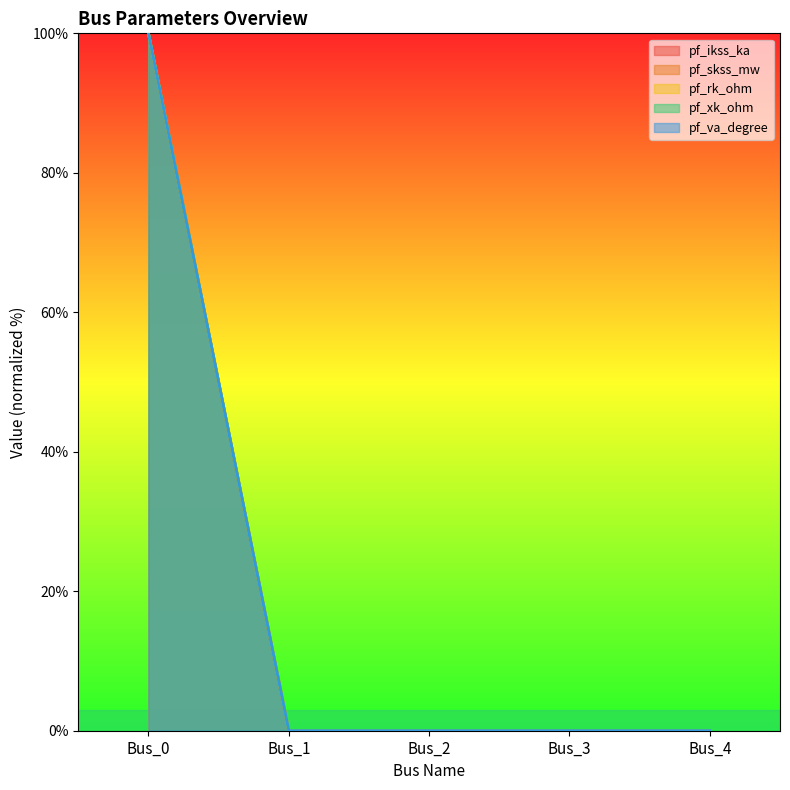

How many positive values does the pf_ikss_ka series have?

1